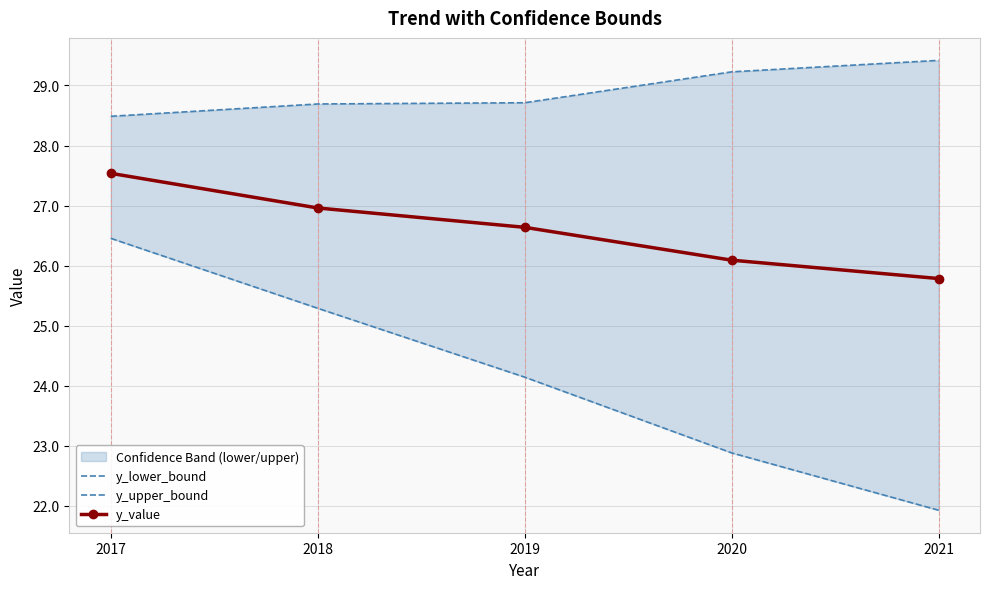

At which label does y_lower_bound first exceed 24?

2017